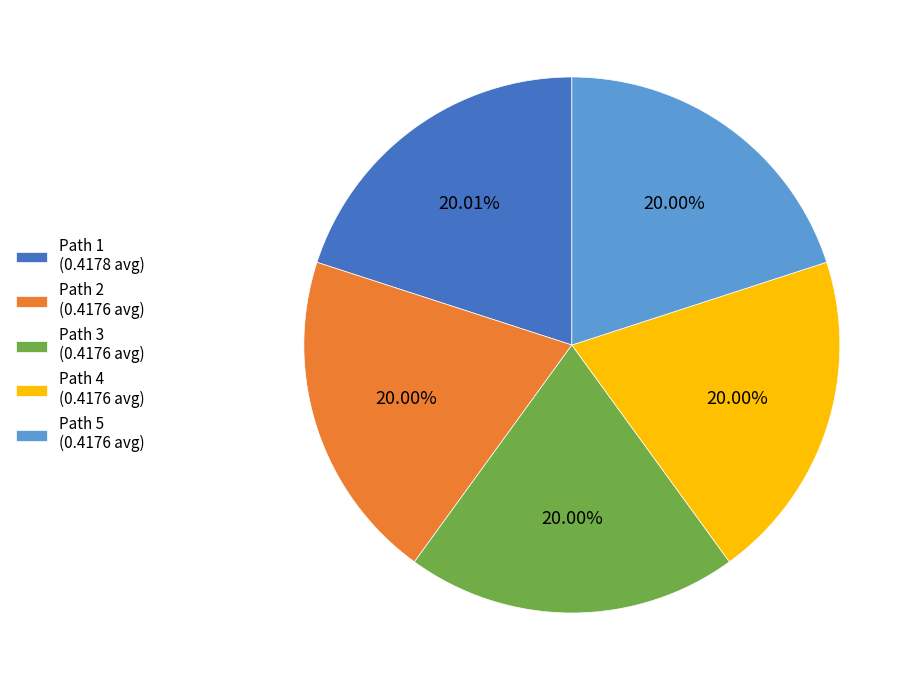

To the nearest percent, what is the average slice percentage?

20%